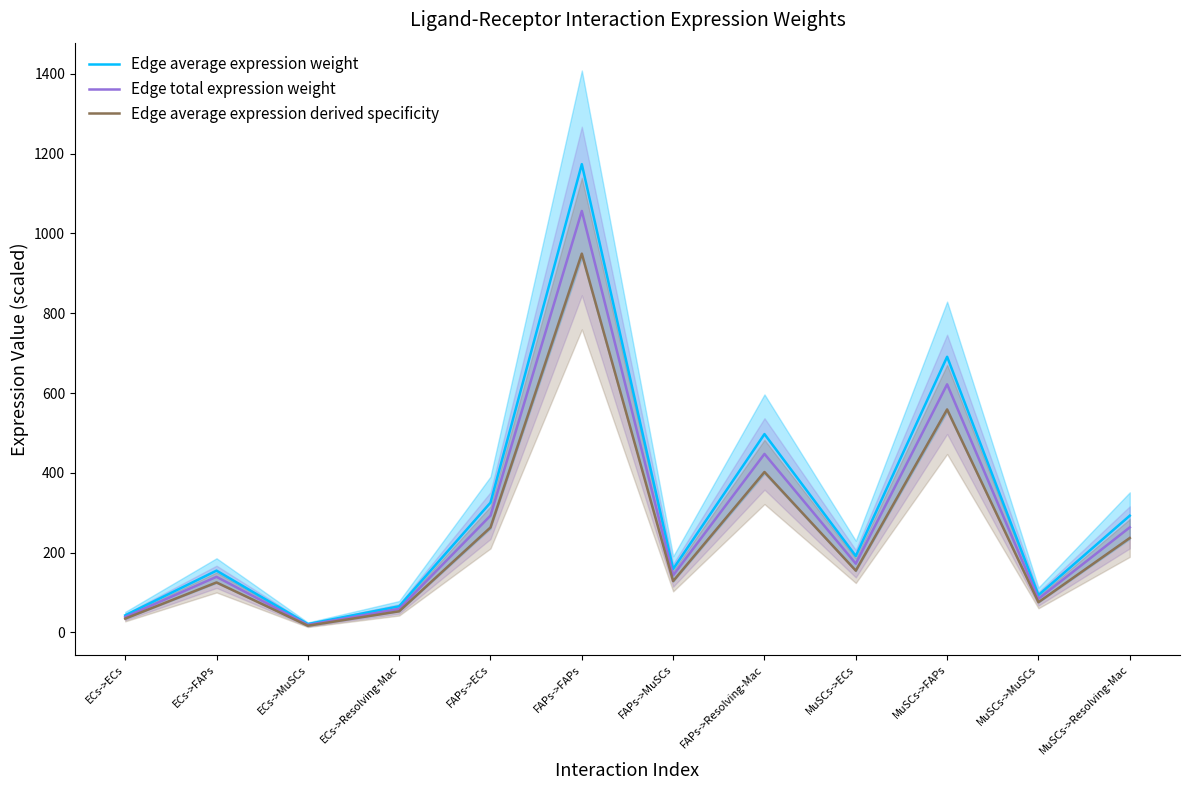

True or false: Edge average expression weight and Edge average expression derived specificity cross at least once.

False